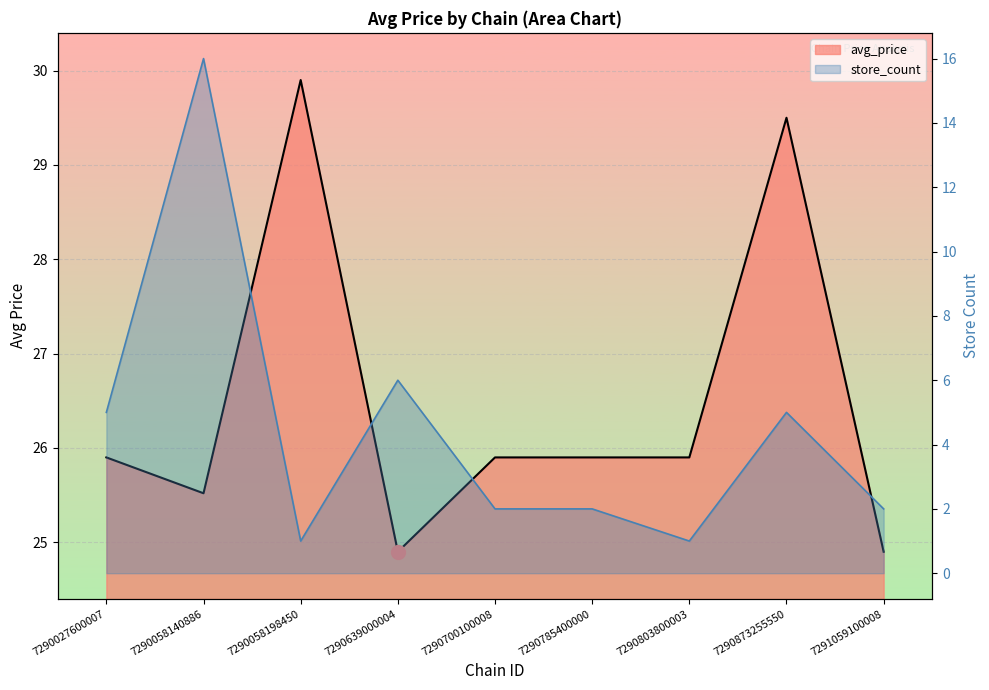

What is the value of the avg_price point at the 7th from the left?

25.9